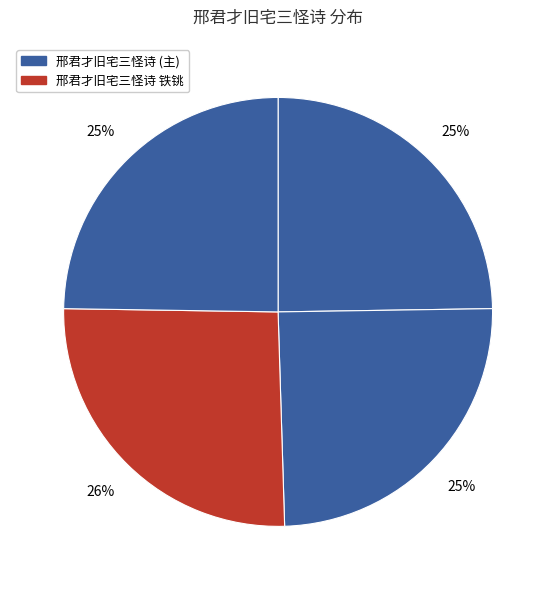

Count the number of slices in the pie.

4